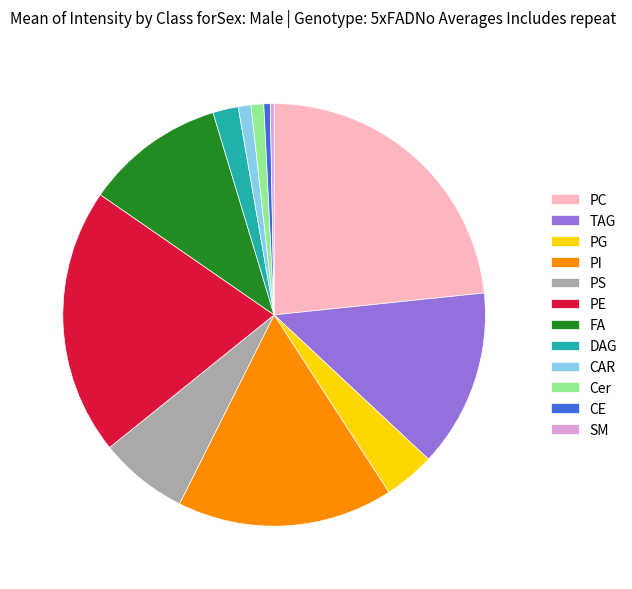

Which category has the biggest portion of the pie?

PC